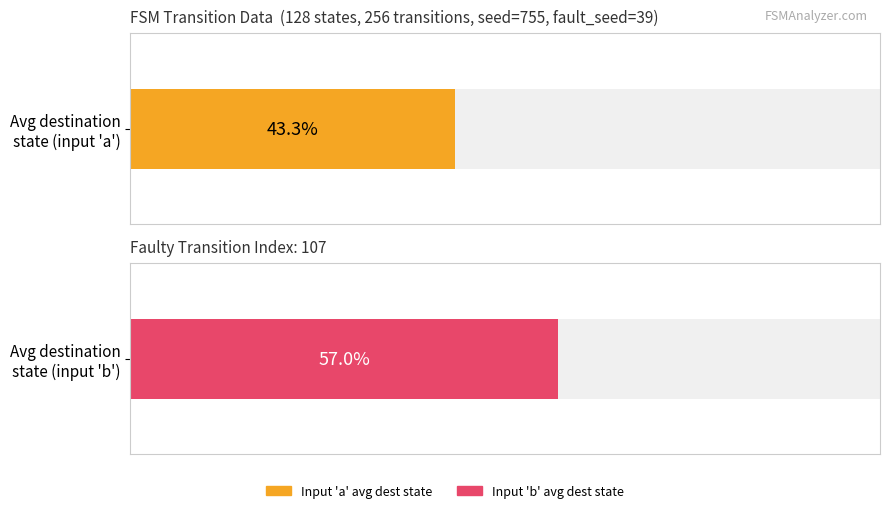

Read the destination_state_a value at 8, to the nearest 10.

30